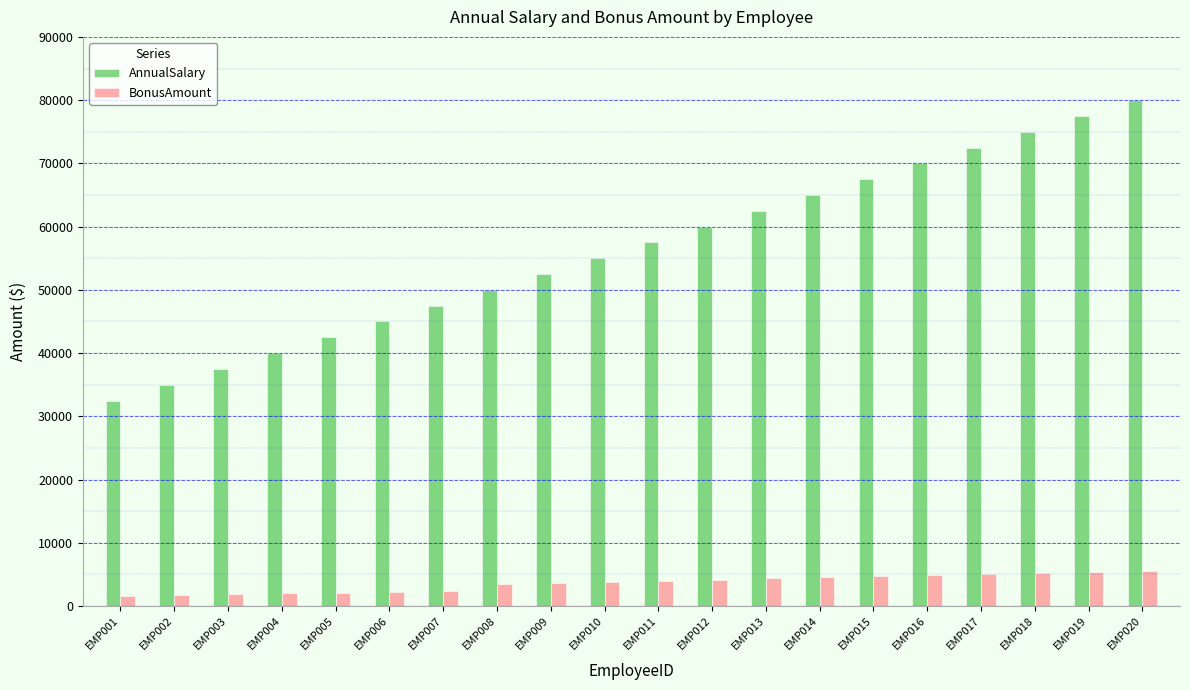

What is the approximate value of AnnualSalary at EMP008, to the nearest 50?

50000